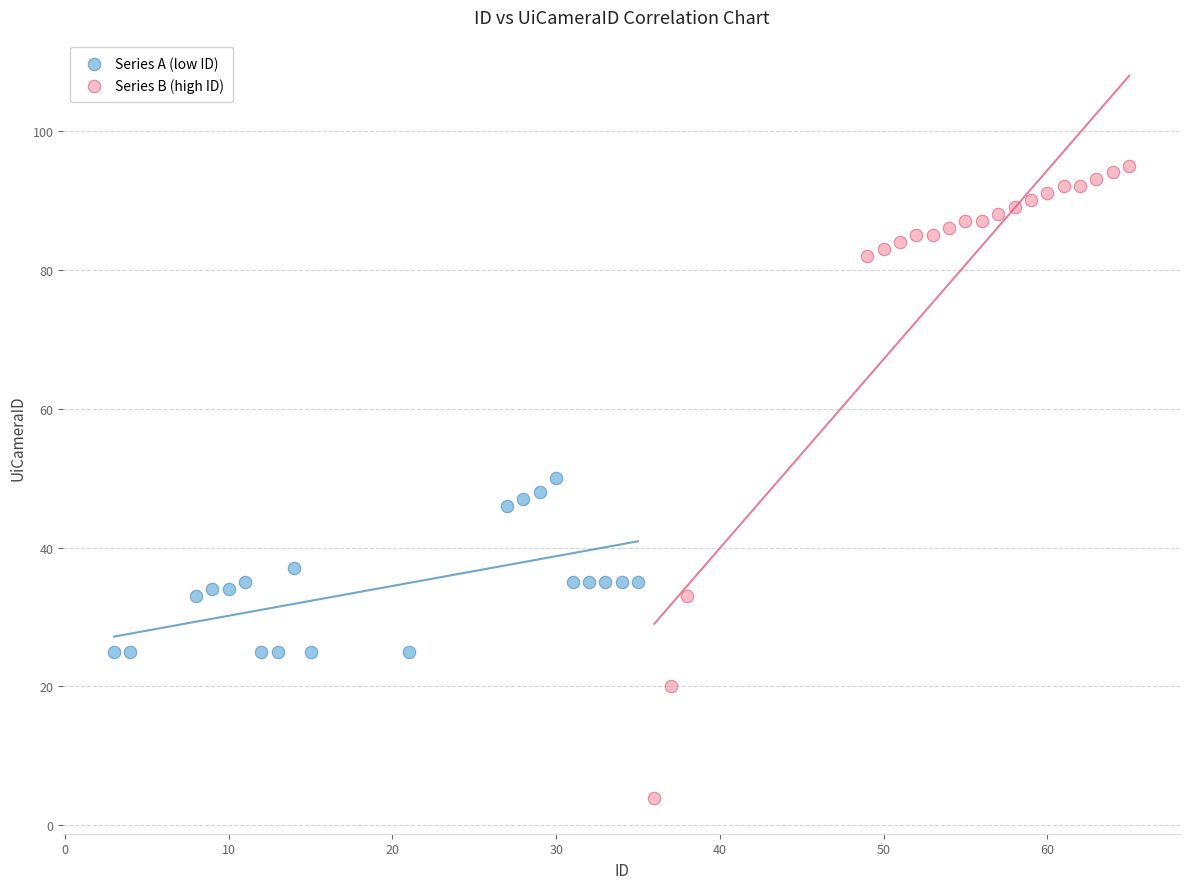

Which series reaches the maximum Y coordinate?

Series B (high ID)